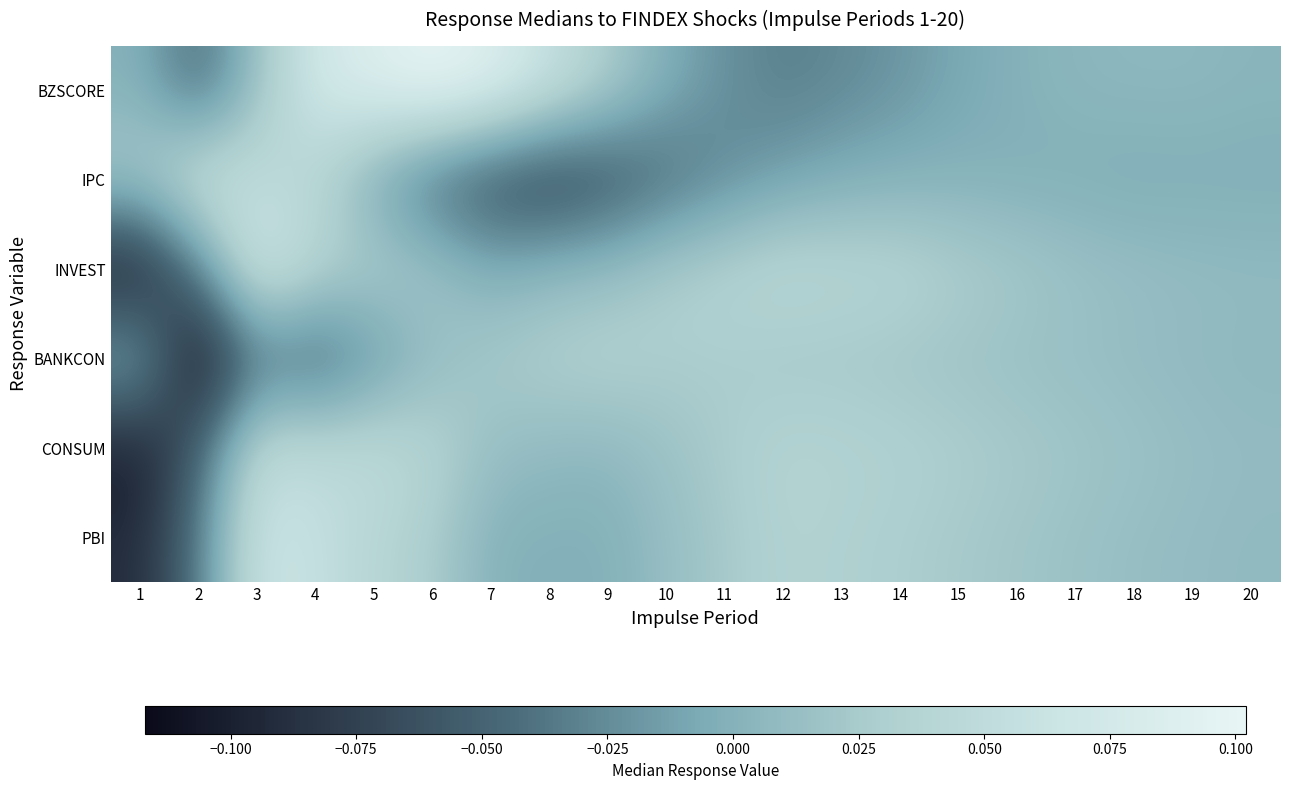

Reading right to left, list all the values displayed in this chart.

BZSCORE: 20=0.0	19=0.0	18=0.0	17=0.0	16=-0.0	15=-0.0	14=-0.0	13=-0.0	12=-0.0	11=-0.0	10=-0.0	9=0.0	8=0.1	7=0.1	6=0.1	5=0.1	4=0.1	3=0.0	2=-0.0	1=0.0
IPC: 20=-0.0	19=-0.0	18=-0.0	17=-0.0	16=-0.0	15=0.0	14=-0.0	13=-0.0	12=-0.0	11=-0.0	10=-0.0	9=-0.1	8=-0.1	7=-0.1	6=-0.0	5=-0.0	4=0.0	3=0.0	2=0.1	1=0.0
INVEST: 20=0.0	19=0.0	18=0.0	17=0.0	16=0.0	15=0.0	14=0.0	13=0.0	12=0.0	11=0.0	10=0.0	9=0.0	8=0.0	7=-0.0	6=0.0	5=0.0	4=0.0	3=0.1	2=-0.0	1=-0.1
BANKCON: 20=0.0	19=0.0	18=0.0	17=0.0	16=0.0	15=0.0	14=0.0	13=0.0	12=0.0	11=0.0	10=0.0	9=0.0	8=0.0	7=0.0	6=0.0	5=-0.0	4=-0.1	3=-0.0	2=-0.1	1=0.0
CONSUM: 20=0.0	19=0.0	18=0.0	17=0.0	16=0.0	15=0.0	14=0.0	13=0.0	12=0.0	11=0.0	10=0.0	9=0.0	8=0.0	7=0.0	6=0.0	5=0.0	4=0.0	3=0.0	2=-0.1	1=-0.1
PBI: 20=0.0	19=0.0	18=0.0	17=0.0	16=0.0	15=0.0	14=0.0	13=0.0	12=0.0	11=0.0	10=0.0	9=-0.0	8=-0.0	7=-0.0	6=0.0	5=0.0	4=0.1	3=0.1	2=-0.0	1=-0.1